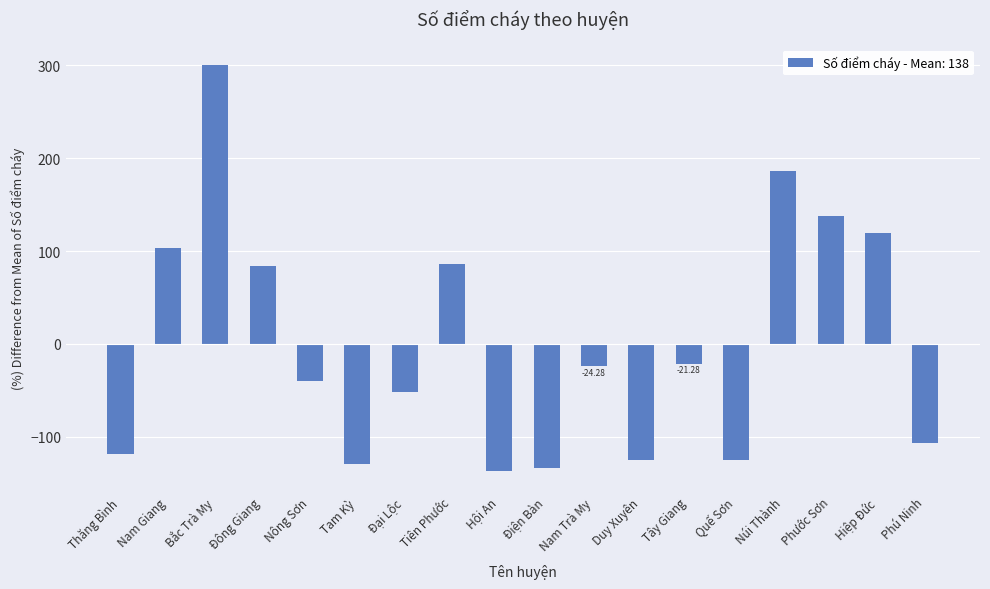

What position from the right is Tây Giang?

6